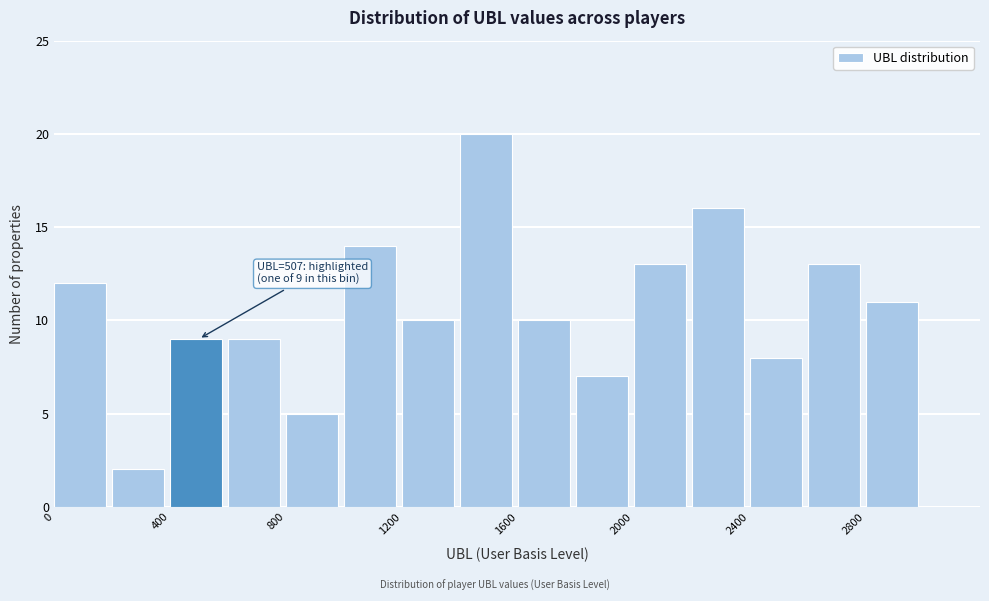

Which range on the x-axis has the tallest bar?

1400 to 1600